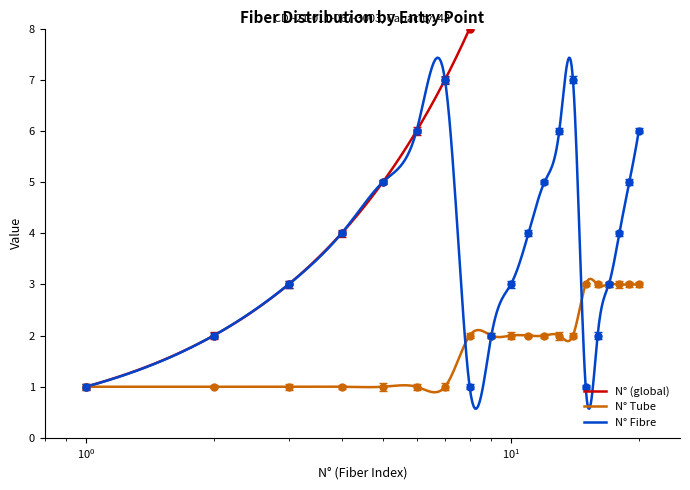

How many distinct data groups are displayed?

3